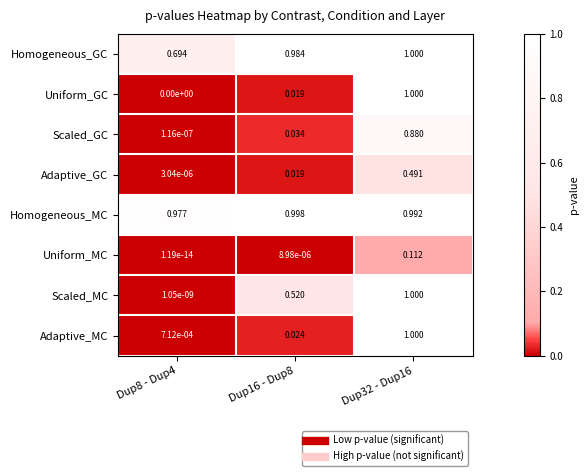

How many series are shown in this chart?

8